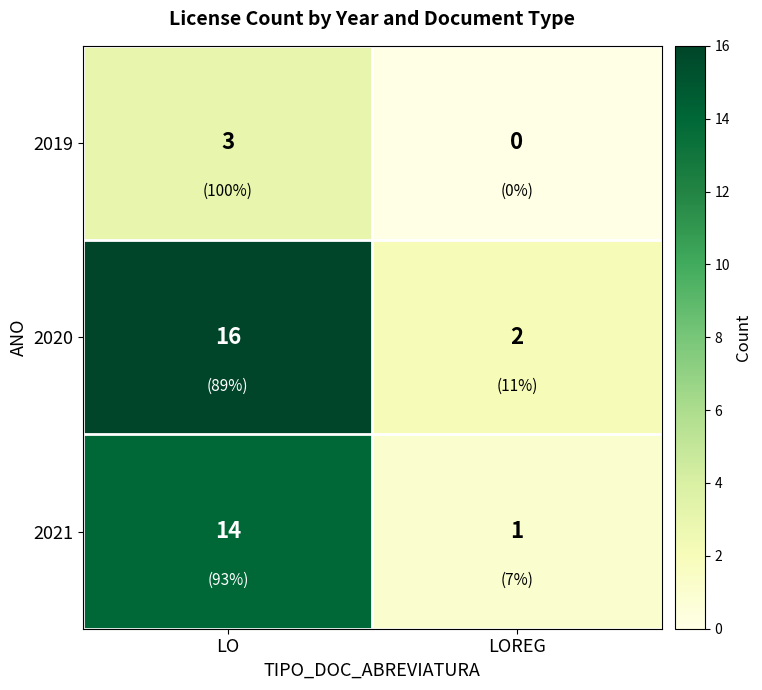

Where is 2021 nearest to the value 7?

LOREG